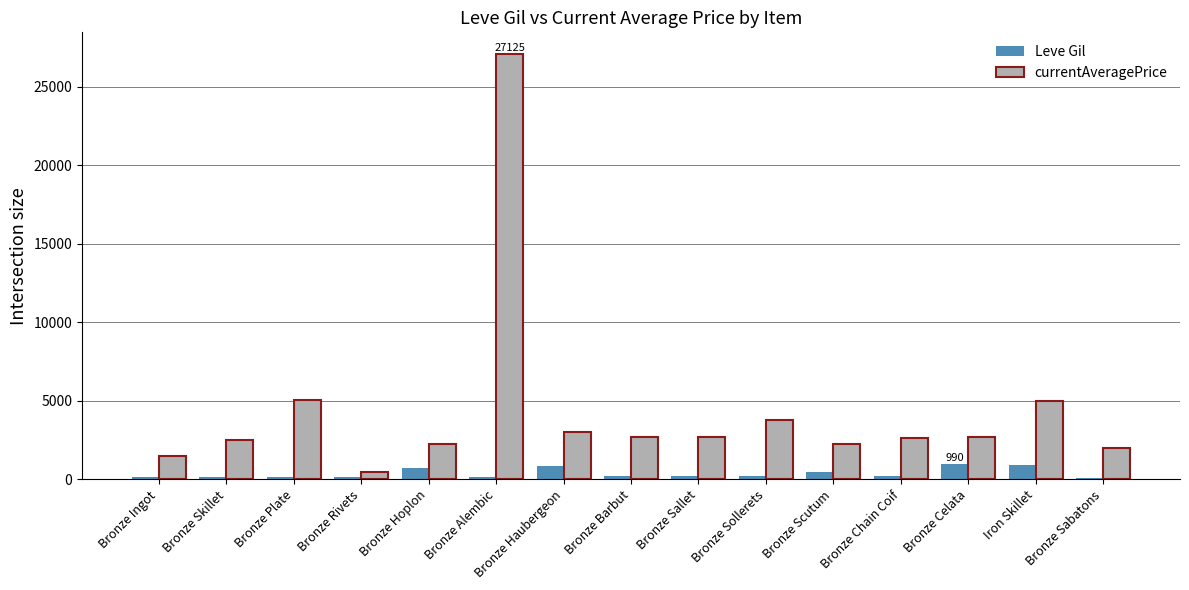

How many bars are there in each group?

2